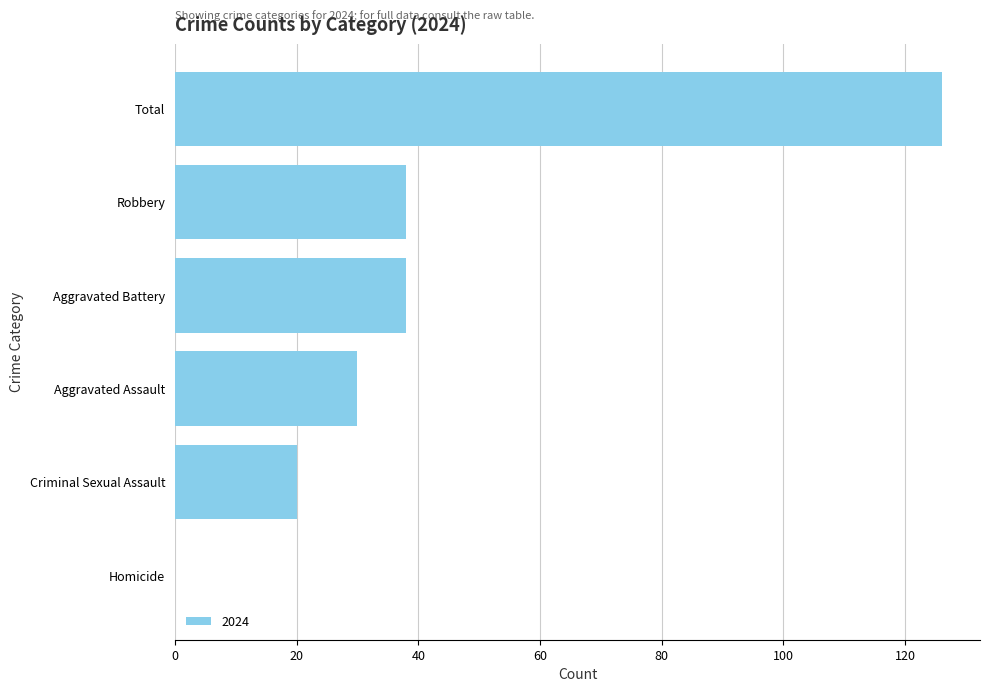

Is it true that the value at Criminal Sexual Assault is 20?

True